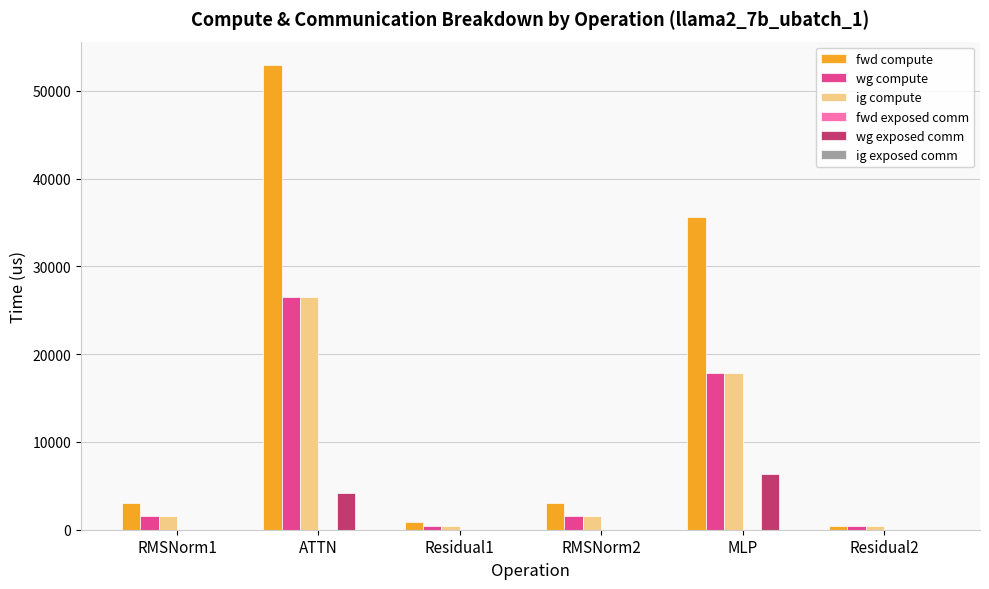

True or false: wg exposed comm has a value of 6607.9 at ATTN.

False